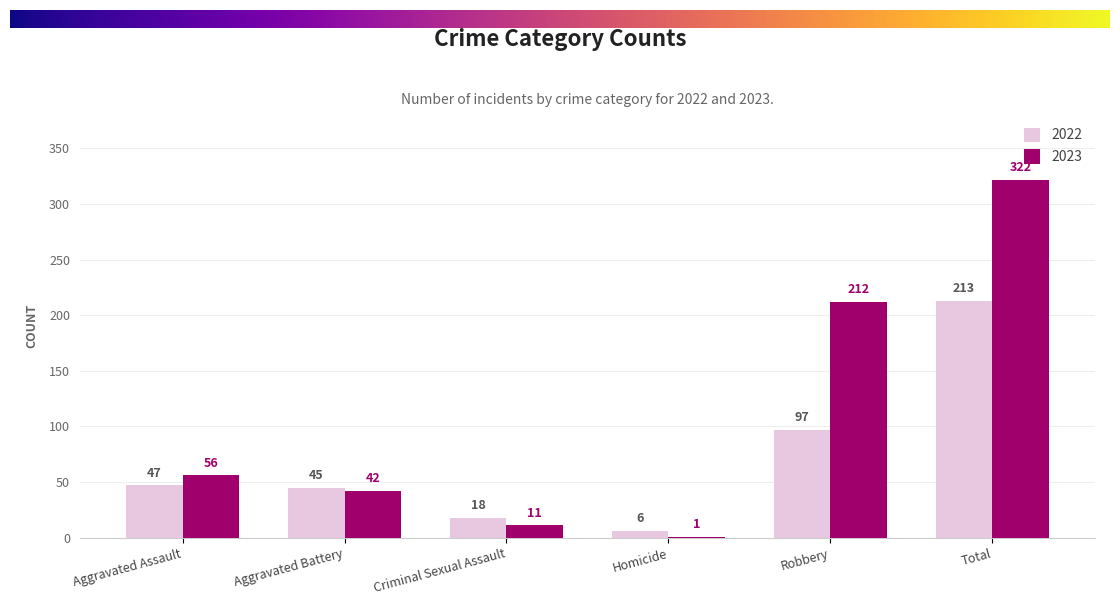

How many categories are shown in the chart?

6